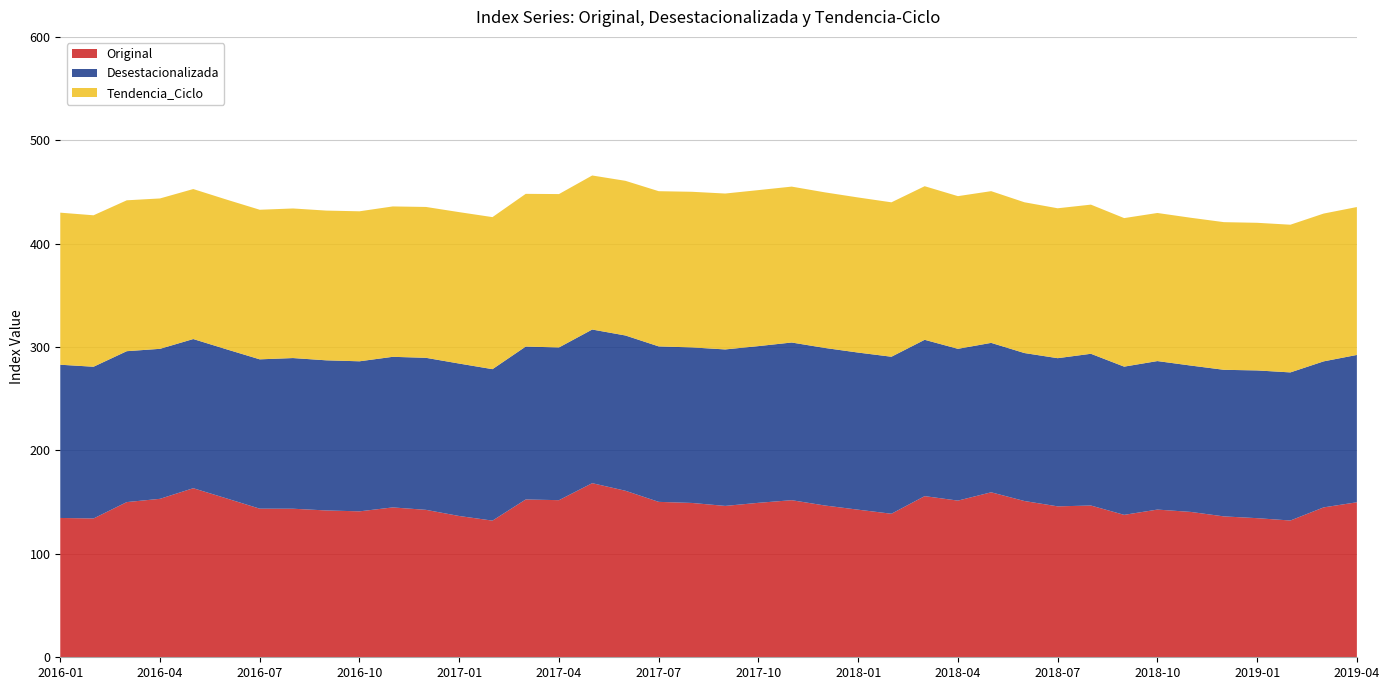

Reading right to left, list all the values displayed in this chart.

Original: 2019-04=149.9	2019-03=145.0	2019-02=132.3	2019-01=134.5	2018-12=136.3	2018-11=140.6	2018-10=142.8	2018-09=137.7	2018-08=146.8	2018-07=146.0	2018-06=151.1	2018-05=159.6	2018-04=151.5	2018-03=155.9	2018-02=138.8	2018-01=142.7	2017-12=146.8	2017-11=151.9	2017-10=149.4	2017-09=146.4	2017-08=149.3	2017-07=150.3	2017-06=161.0	2017-05=168.4	2017-04=151.9	2017-03=152.6	2017-02=132.2	2017-01=136.6	2016-12=142.6	2016-11=144.9	2016-10=141.1	2016-09=142.0	2016-08=143.7	2016-07=143.7	2016-06=153.7	2016-05=163.5	2016-04=153.3	2016-03=150.1	2016-02=134.2	2016-01=134.7
Desestacionalizada: 2019-04=142.5	2019-03=141.2	2019-02=143.2	2019-01=142.9	2018-12=141.8	2018-11=141.6	2018-10=143.6	2018-09=143.3	2018-08=146.8	2018-07=143.3	2018-06=143.1	2018-05=144.5	2018-04=146.8	2018-03=151.2	2018-02=151.9	2018-01=152.0	2017-12=152.4	2017-11=152.5	2017-10=151.6	2017-09=151.3	2017-08=150.4	2017-07=150.4	2017-06=150.2	2017-05=148.6	2017-04=147.7	2017-03=147.9	2017-02=146.5	2017-01=147.4	2016-12=147.0	2016-11=145.7	2016-10=145.1	2016-09=145.2	2016-08=145.7	2016-07=144.4	2016-06=144.2	2016-05=144.3	2016-04=145.1	2016-03=145.9	2016-02=146.8	2016-01=148.2
Tendencia_Ciclo: 2019-04=143.0	2019-03=142.9	2019-02=142.8	2019-01=142.8	2018-12=142.8	2018-11=142.9	2018-10=143.2	2018-09=143.7	2018-08=144.2	2018-07=145.0	2018-06=145.8	2018-05=146.7	2018-04=147.7	2018-03=148.5	2018-02=149.3	2018-01=150.0	2017-12=150.5	2017-11=150.8	2017-10=150.9	2017-09=150.8	2017-08=150.5	2017-07=150.1	2017-06=149.6	2017-05=149.0	2017-04=148.3	2017-03=147.7	2017-02=147.0	2017-01=146.4	2016-12=145.9	2016-11=145.4	2016-10=145.1	2016-09=144.8	2016-08=144.7	2016-07=144.7	2016-06=144.8	2016-05=145.1	2016-04=145.4	2016-03=145.9	2016-02=146.5	2016-01=147.1